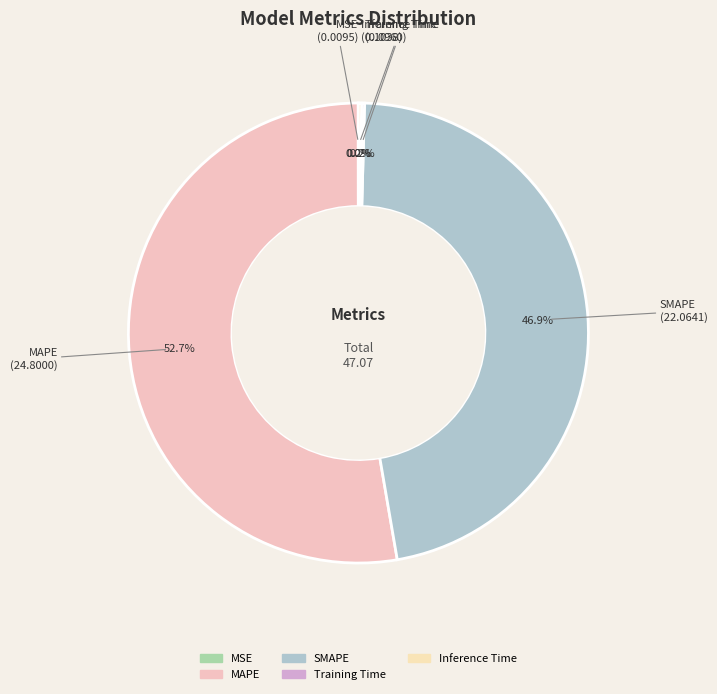

How much of the chart is everything except SMAPE?

53.1%